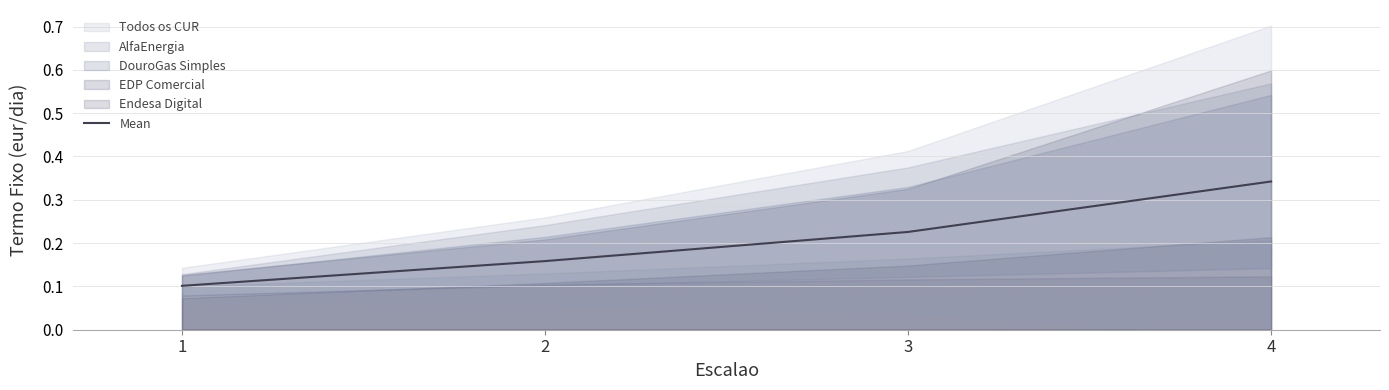

True or false: the data shows 0.1 at 1.

False